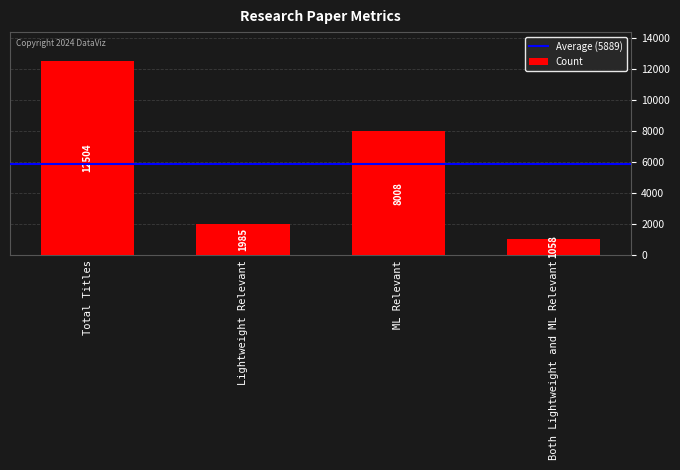

What is the smallest value displayed?

1058